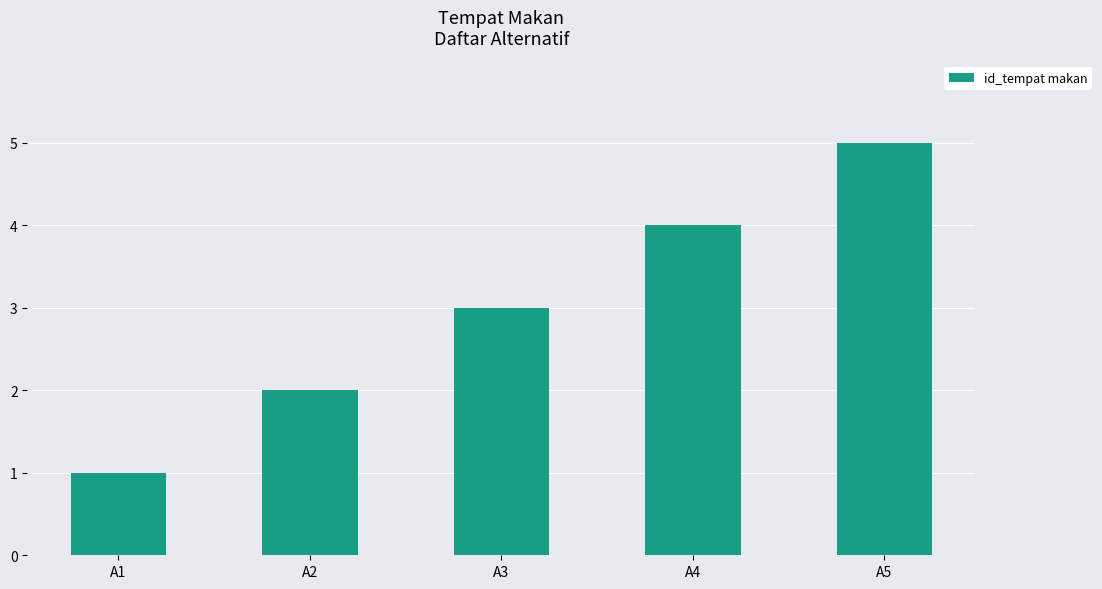

The chart shows a value of 1 at A4. True or false?

False